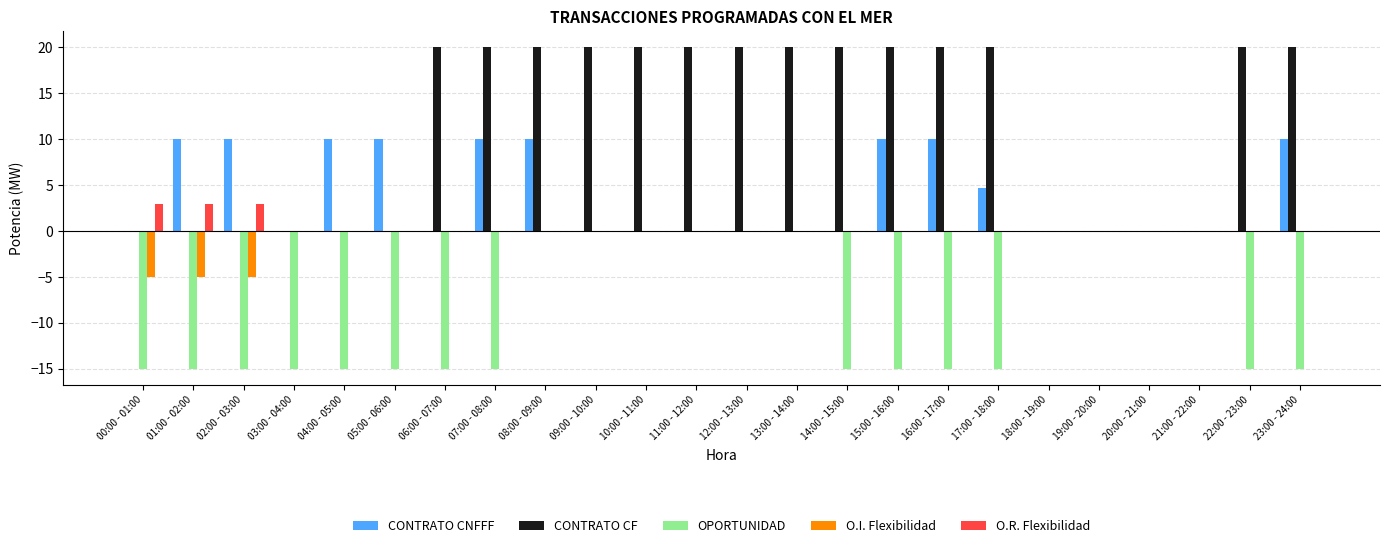

What is the maximum value for CONTRATO CF?

20.0